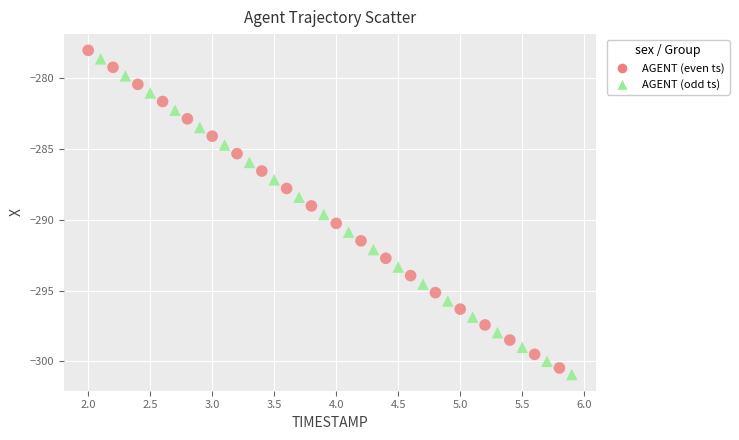

Which series has the largest Y range (max minus min)?

AGENT (even ts)